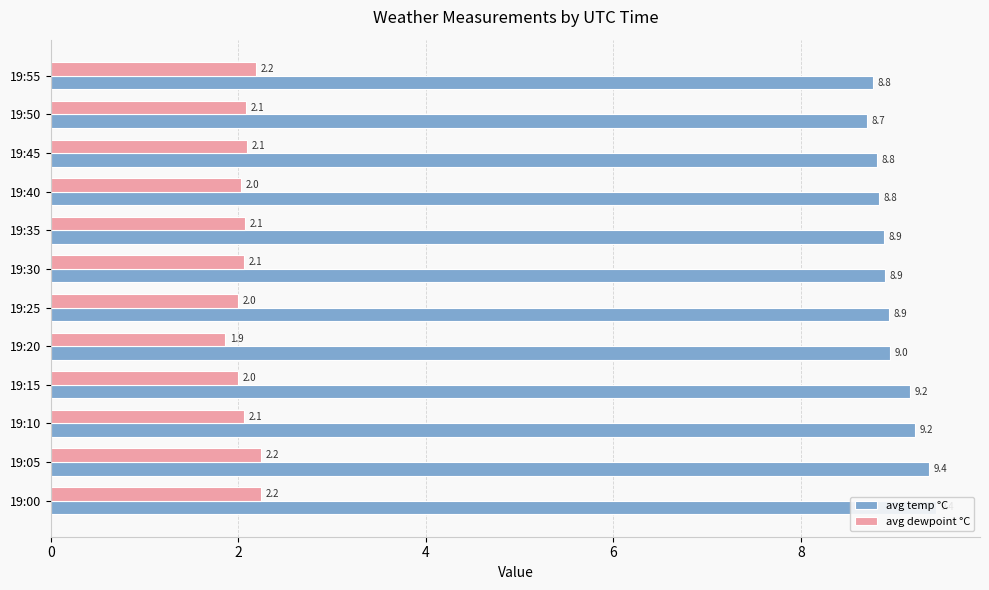

What is the sum of all avg temp °C values?

108.0